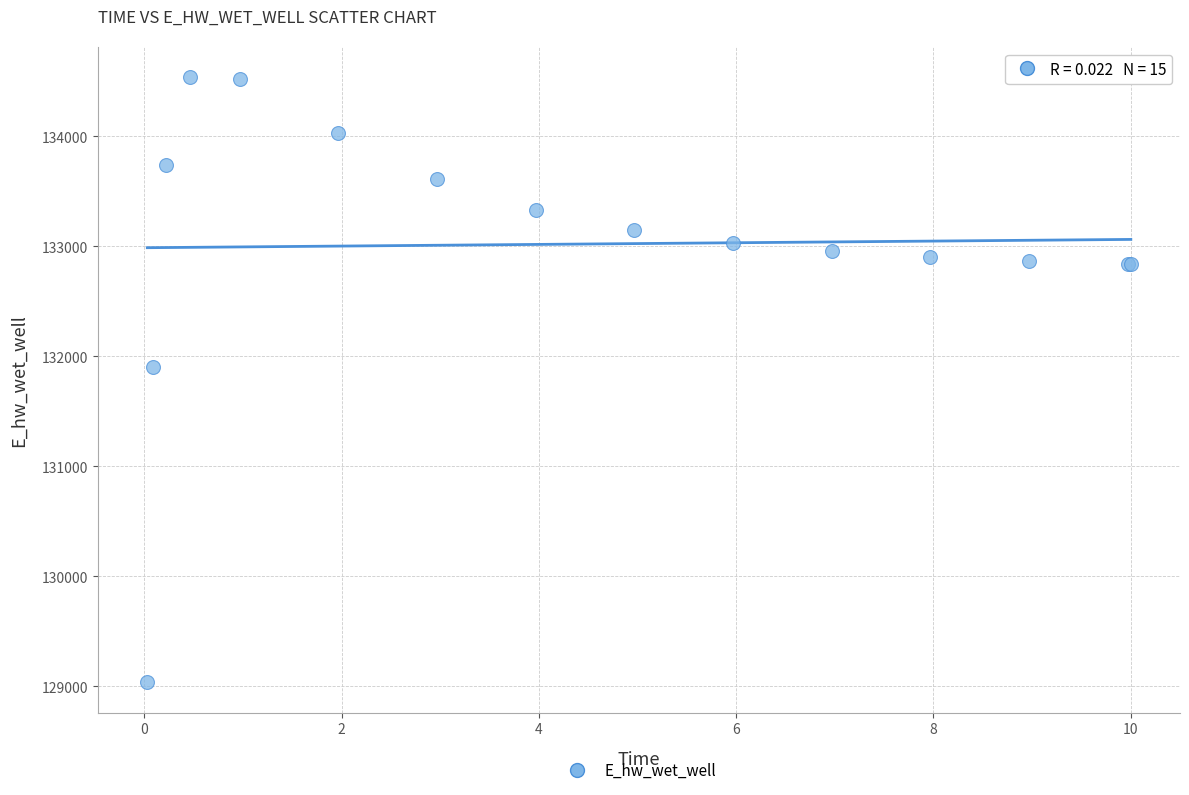

What Y value in the scatter plot is closest to 131786?

131905.6